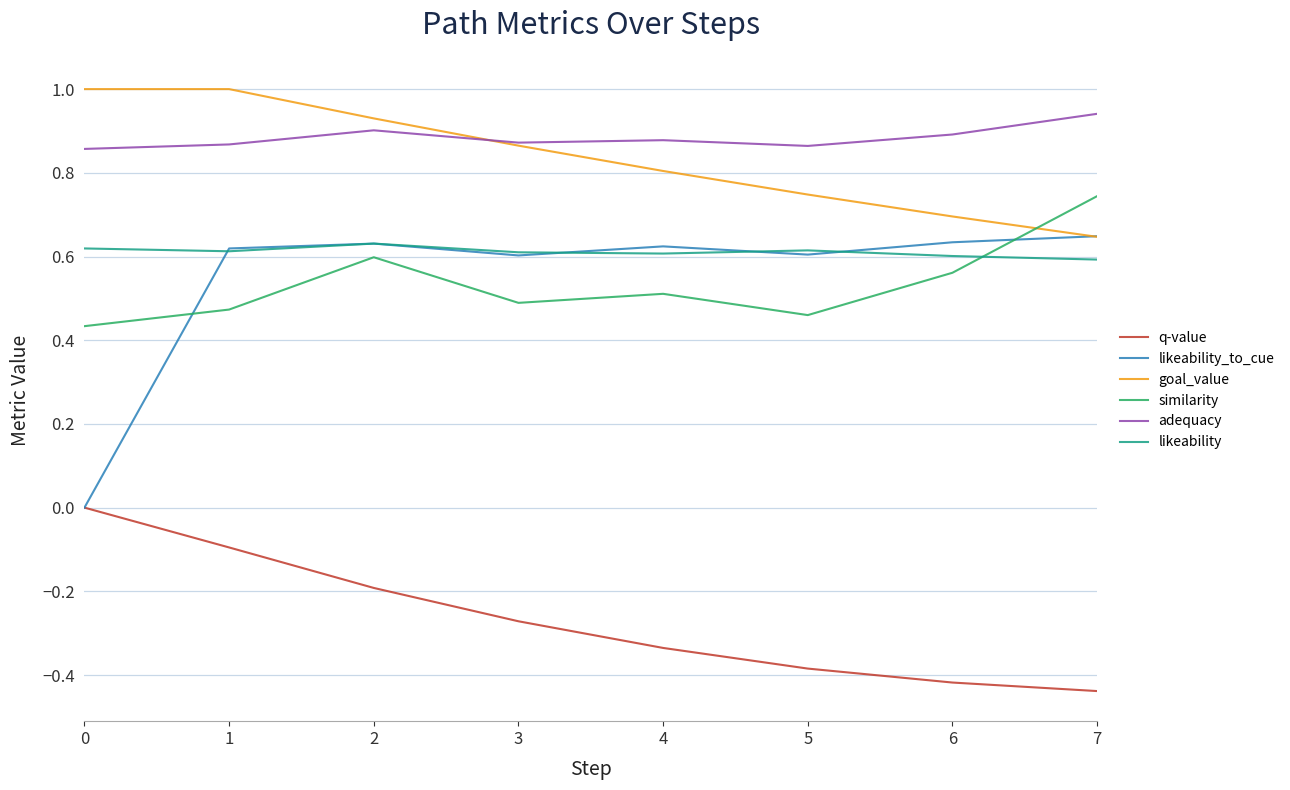

What is the greatest value displayed?

1.0